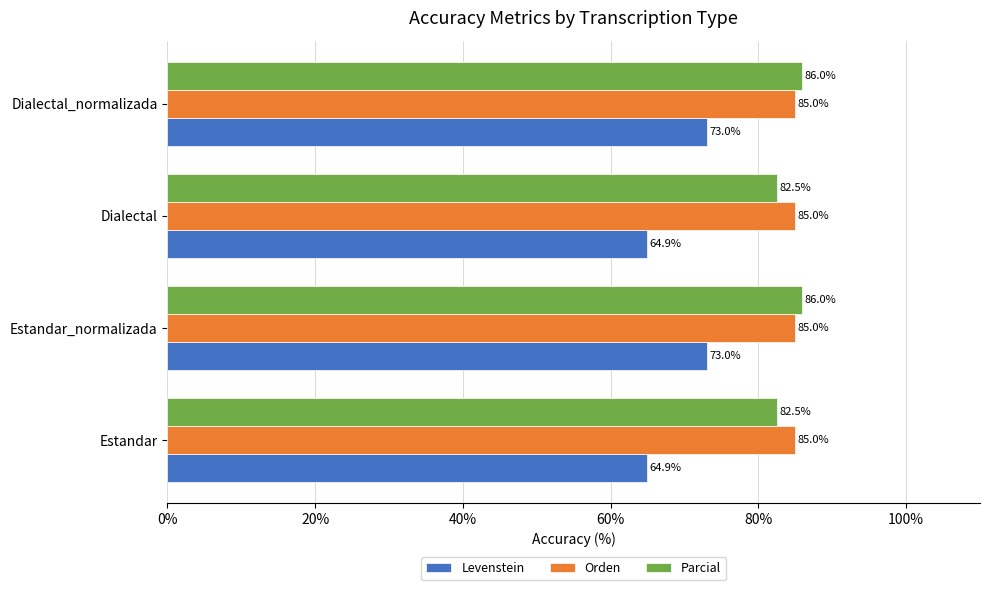

What is the difference between the maximum and minimum values in the Parcial series?

3.4